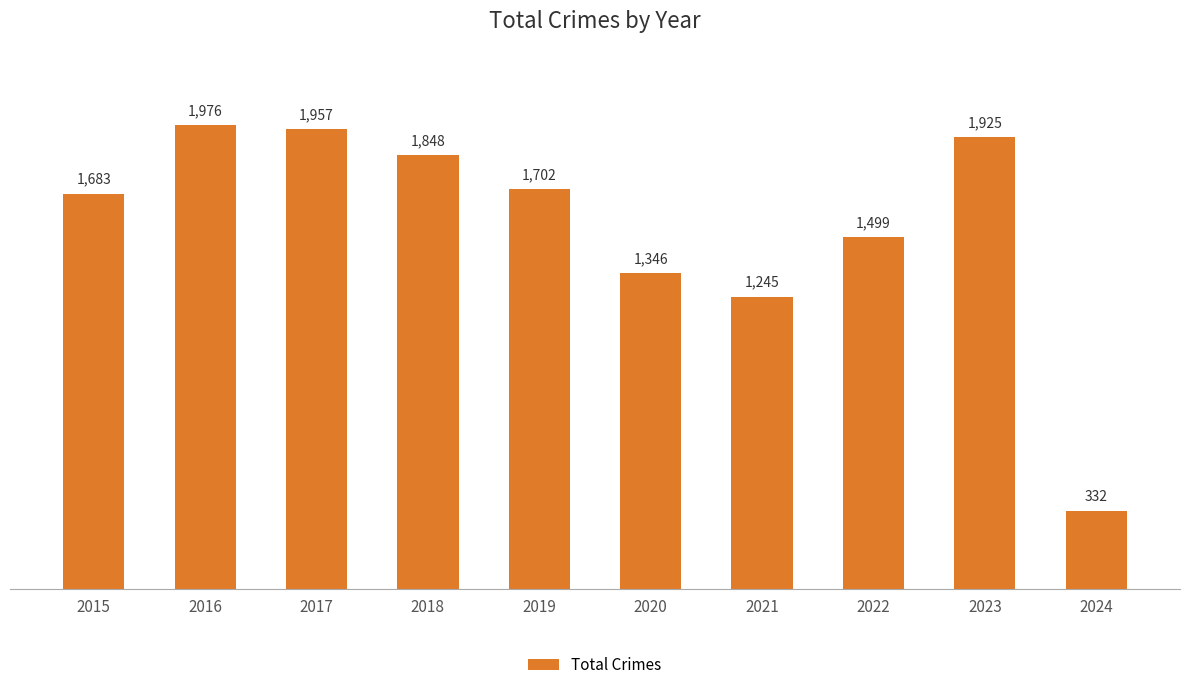

The chart shows a value of 1957 at 2017. True or false?

True